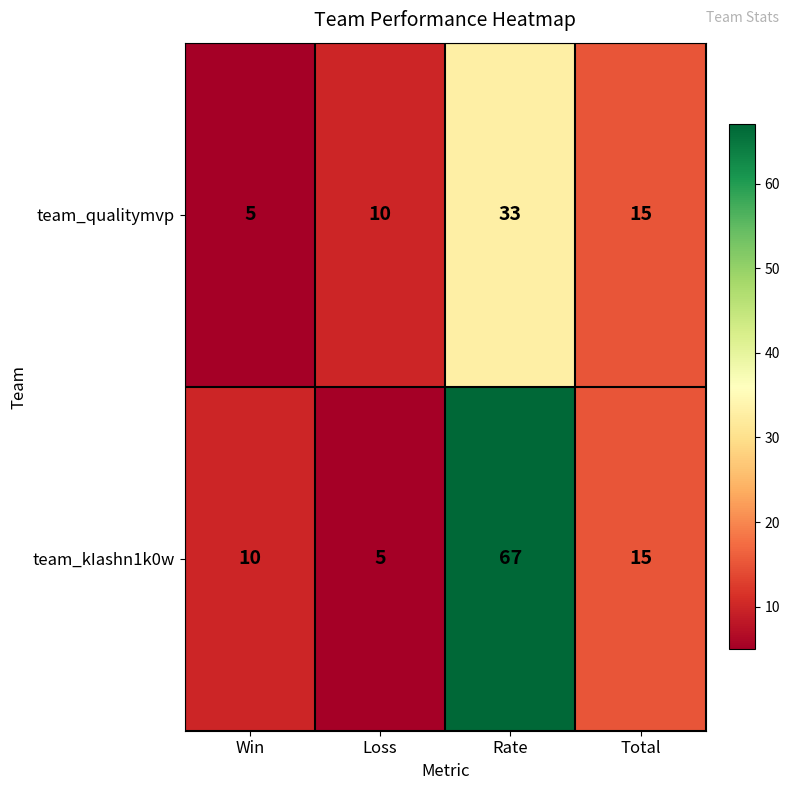

Rank the series by their maximum value, from highest to lowest.

team_kIashn1k0w, team_qualitymvp